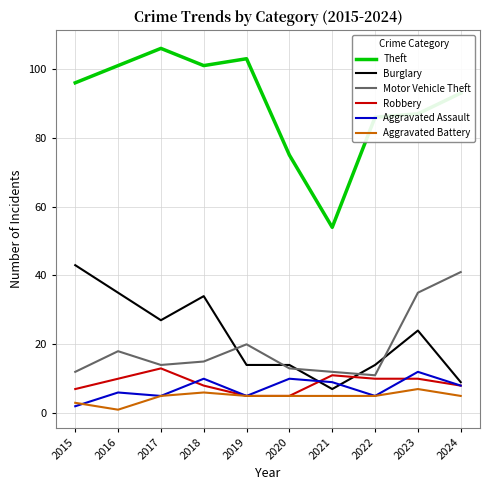

What is the spread (max minus min) of values at 2023?

80